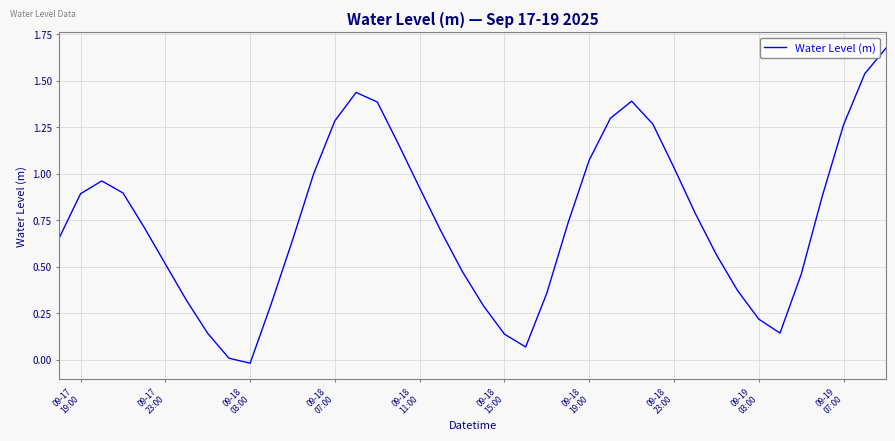

Does the chart have visible grid lines?

Yes